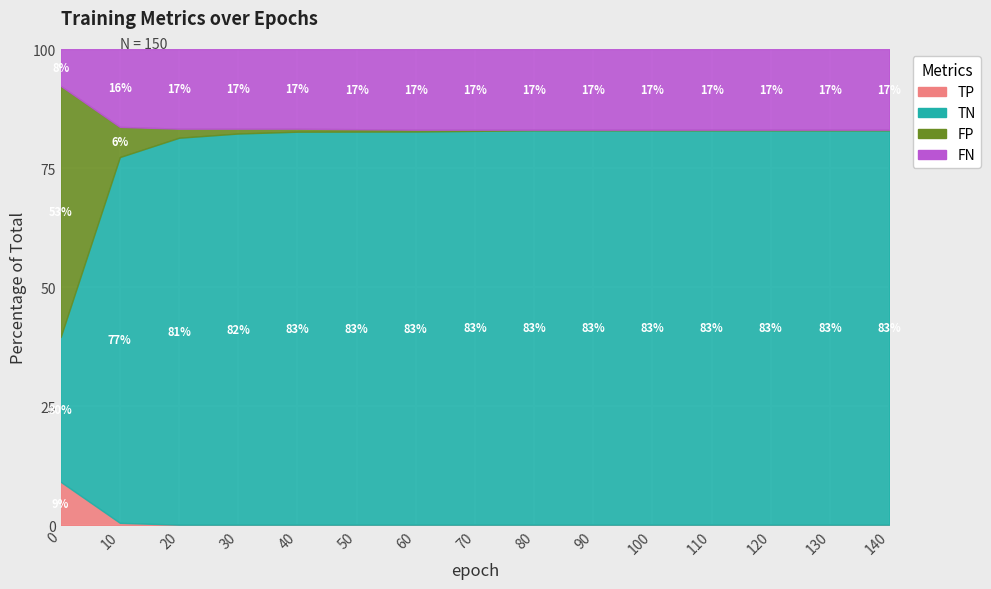

True or false: FP and TP cross at least once.

False